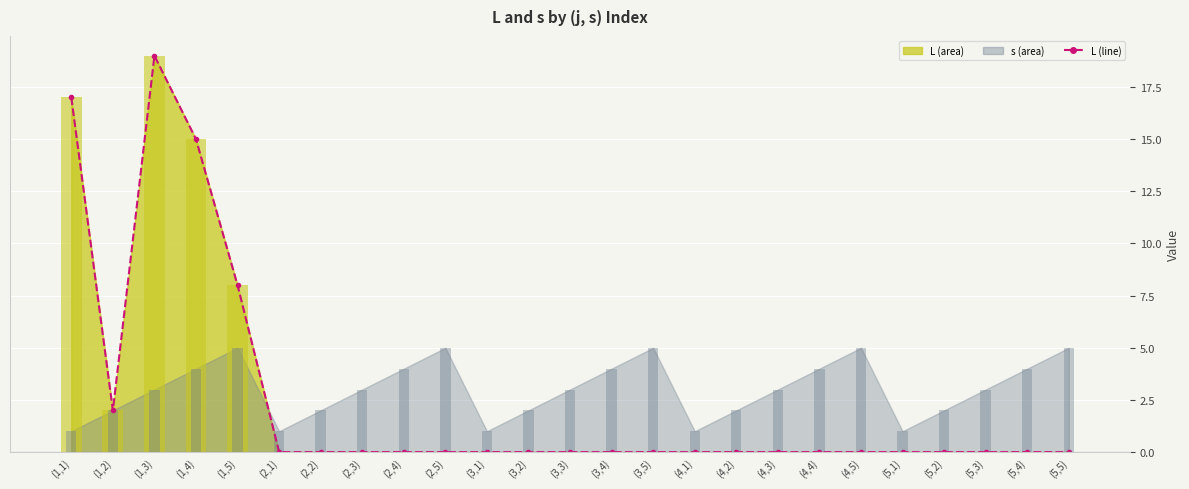

What position from the right is (1,1)?

25